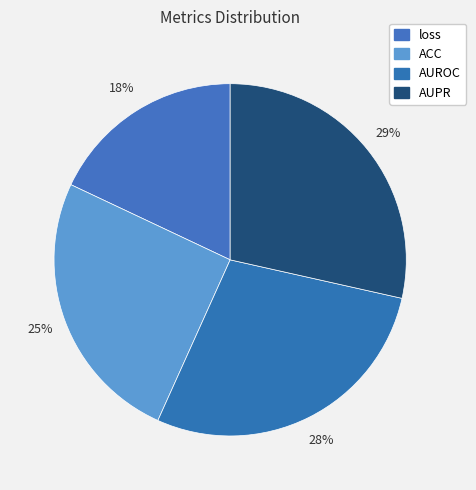

How many segments does this pie chart have?

4